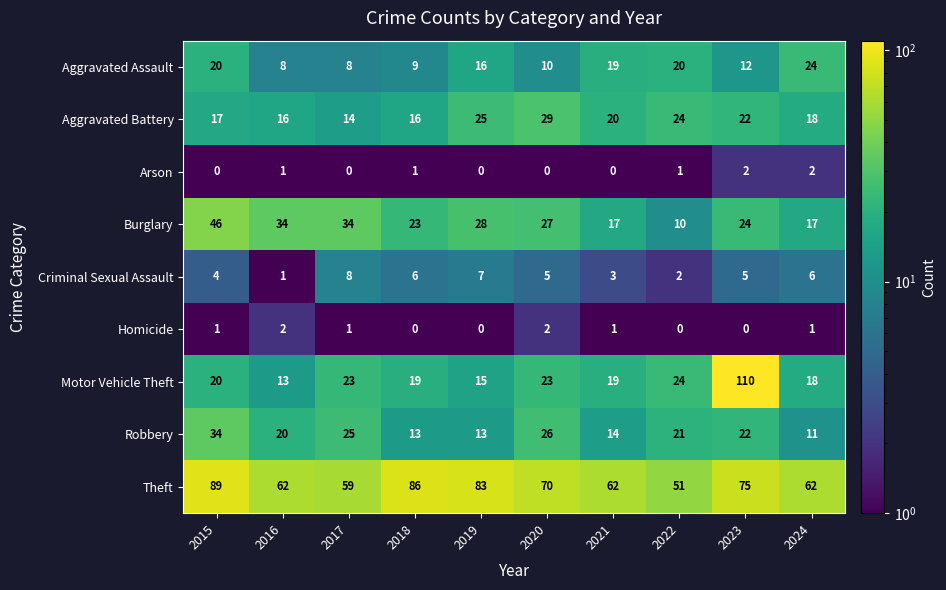

What is the maximum value shown in the chart?

110